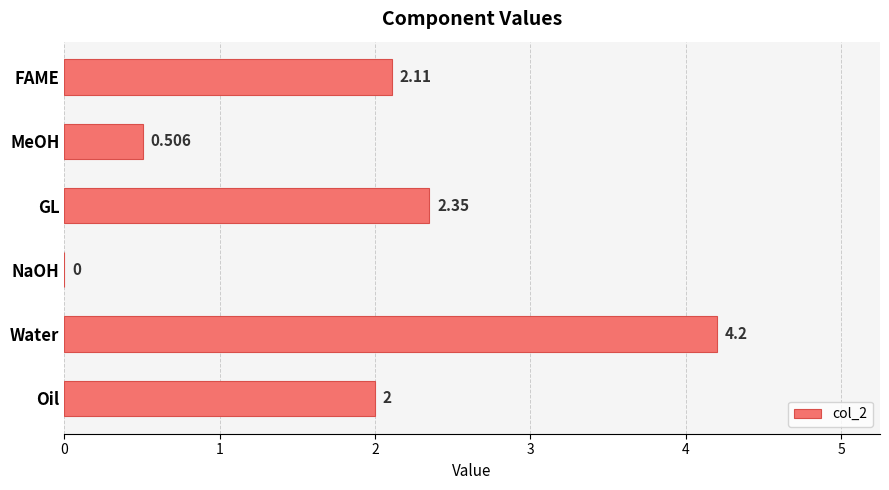

How many positive values are there?

5